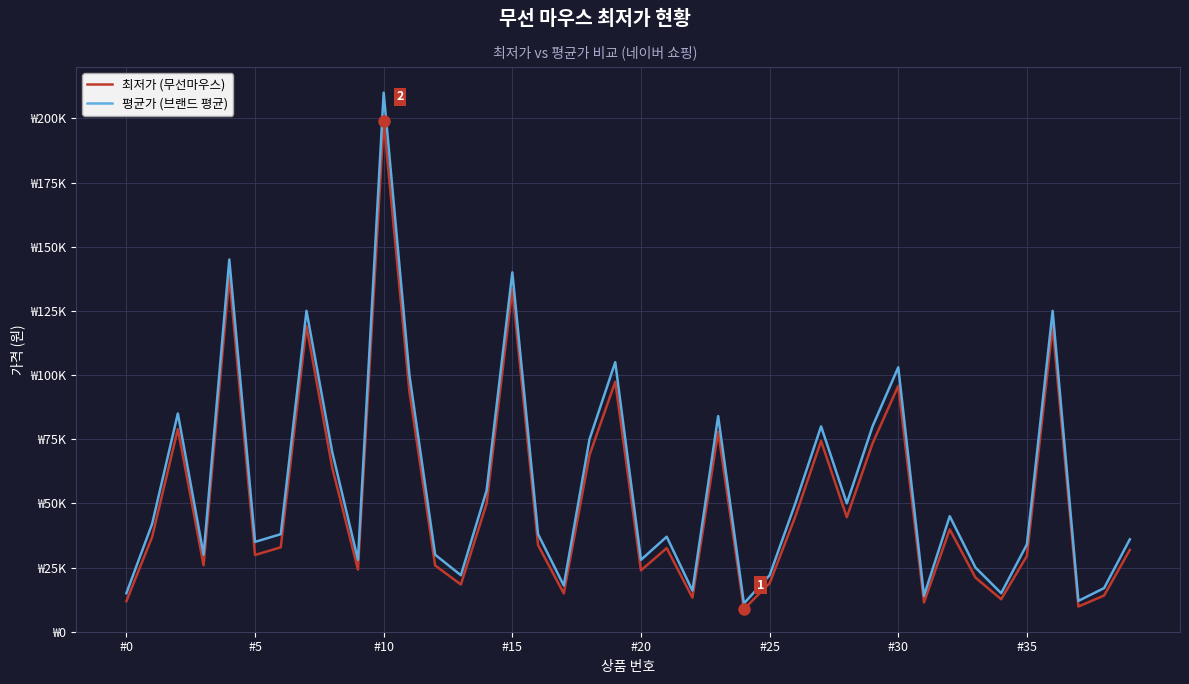

What are all the series names shown in the legend?

최저가 (무선마우스), 평균가 (브랜드 평균)